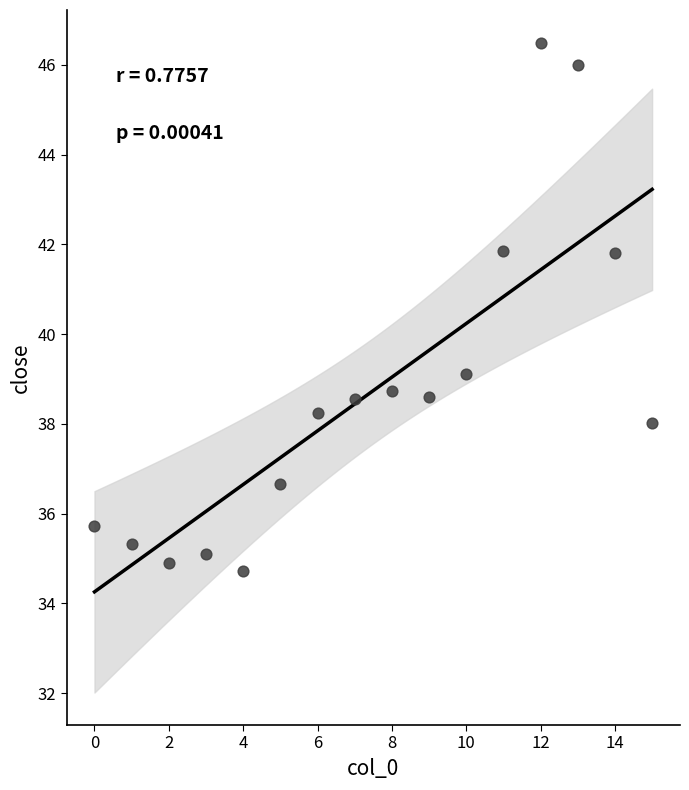

What is the range of Y values (max minus min)?

11.8